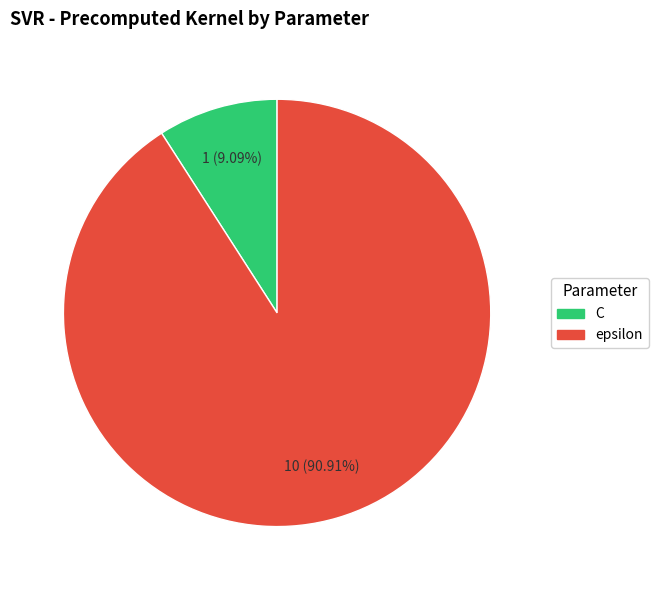

Approximately how many times larger is the value at epsilon compared to C?

10.0